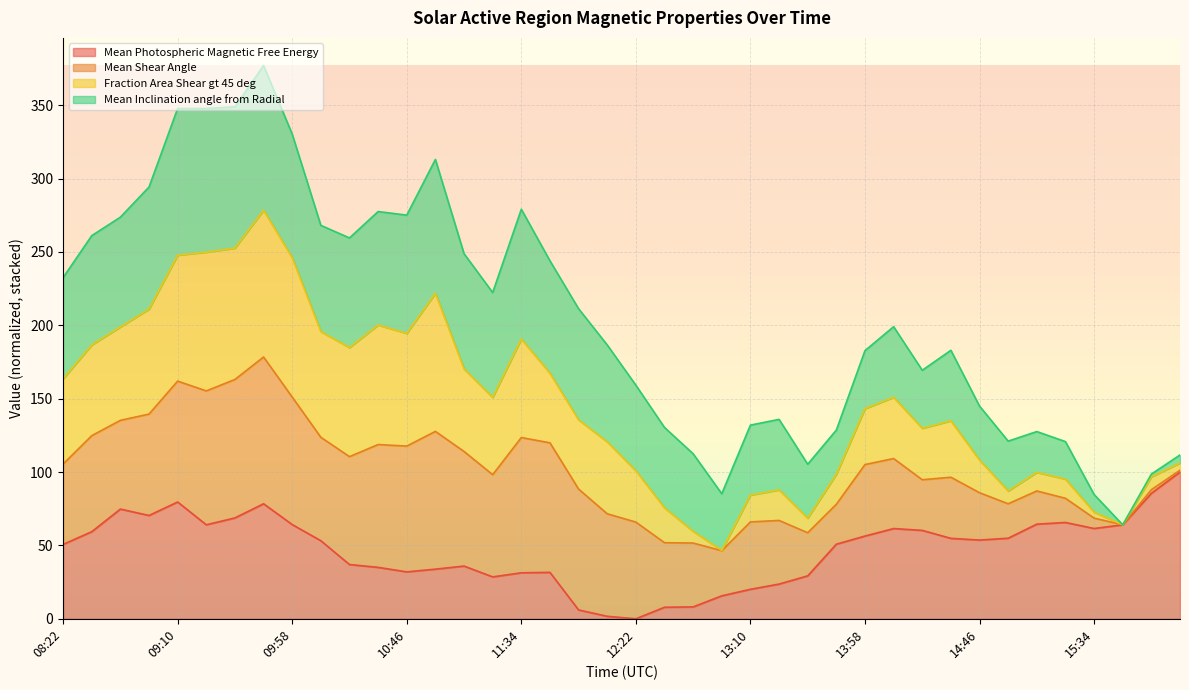

How many lines are shown in the chart?

4